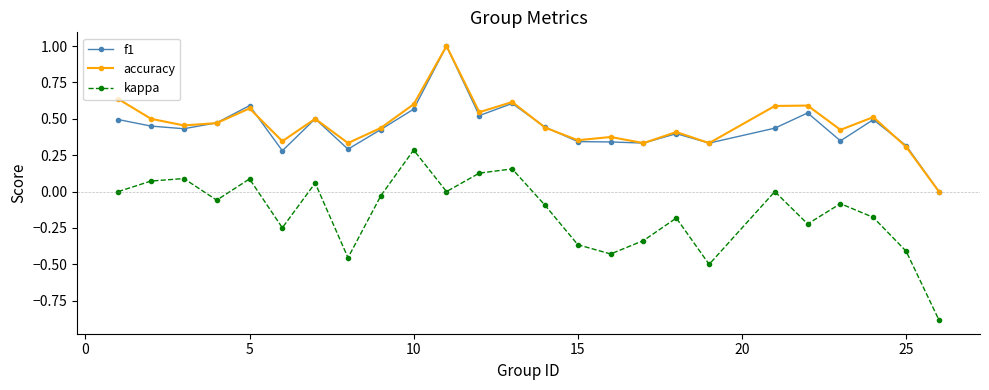

How many accuracy values are between 0 and 1?

25